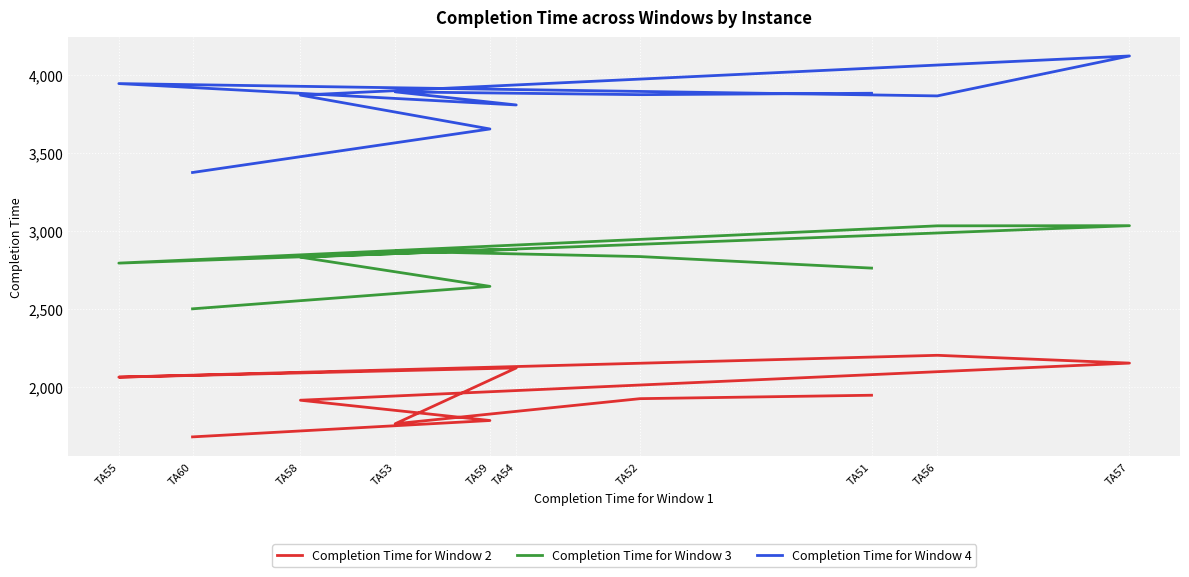

Which series changed the most between TA55 and TA57?

Completion Time for Window 3